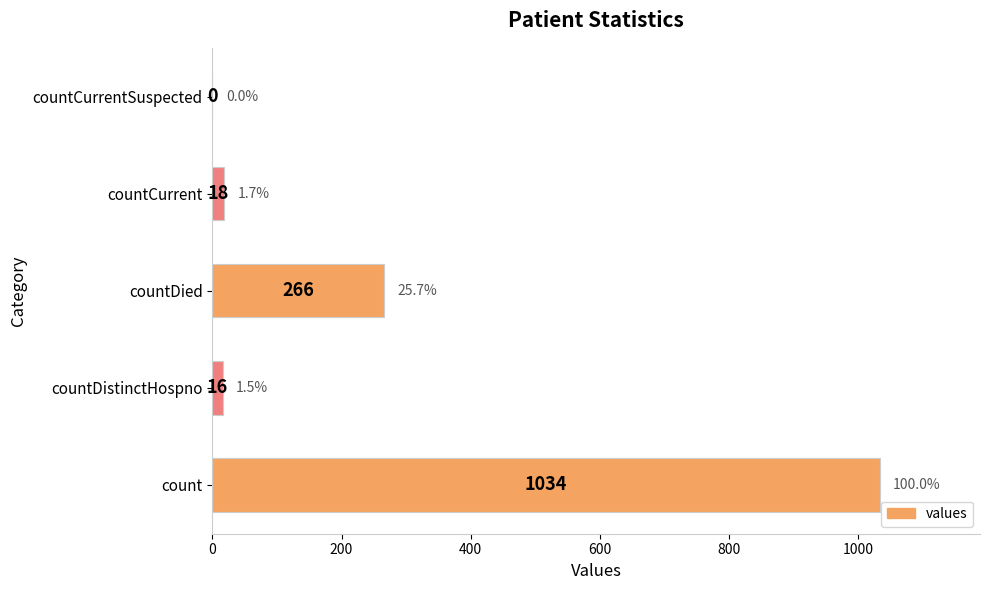

What is the sum of all values?

1334